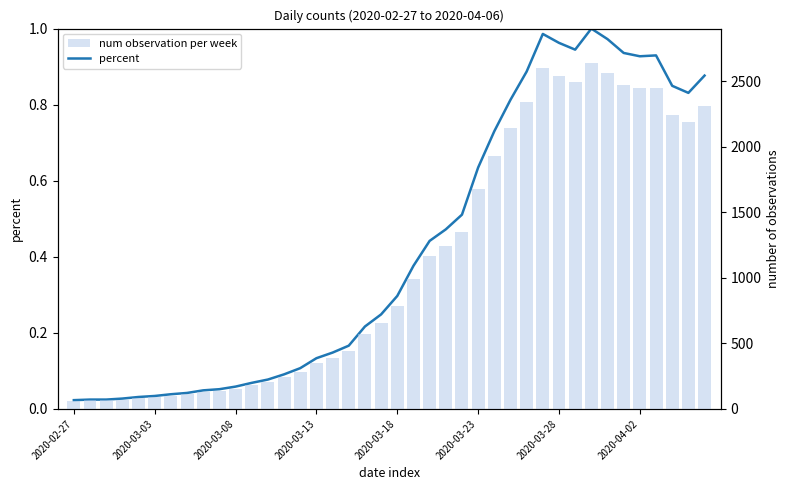

Reading right to left, transcribe all the data shown in this chart.

percent: 0.9	0.8	0.8	0.9	0.9	0.9	1.0	1.0	0.9	1.0	1.0	0.9	0.8	0.7	0.6	0.5	0.5	0.4	0.4	0.3	0.2	0.2	0.2	0.1	0.1	0.1	0.1	0.1	0.1	0.1	0.1	0.0	0.0	0.0	0.0	0.0	0.0	0.0	0.0	0.0
num observation per week: 2313.0	2193.0	2242.0	2453.0	2447.0	2470.0	2566.0	2639.0	2493.0	2540.0	2602.0	2341.0	2145.0	1927.0	1675.0	1348.0	1246.0	1166.0	993.0	784.0	656.0	572.0	439.0	391.0	352.0	283.0	240.0	204.0	181.0	155.0	137.0	129.0	111.0	102.0	90.0	83.0	72.0	65.0	65.0	61.0